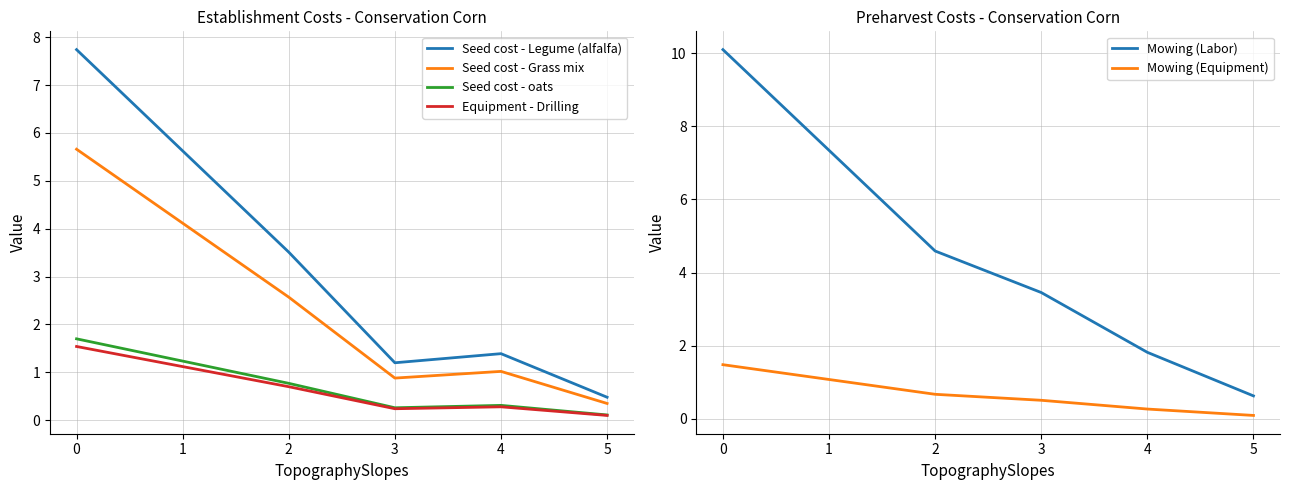

How many series are shown in this chart?

6